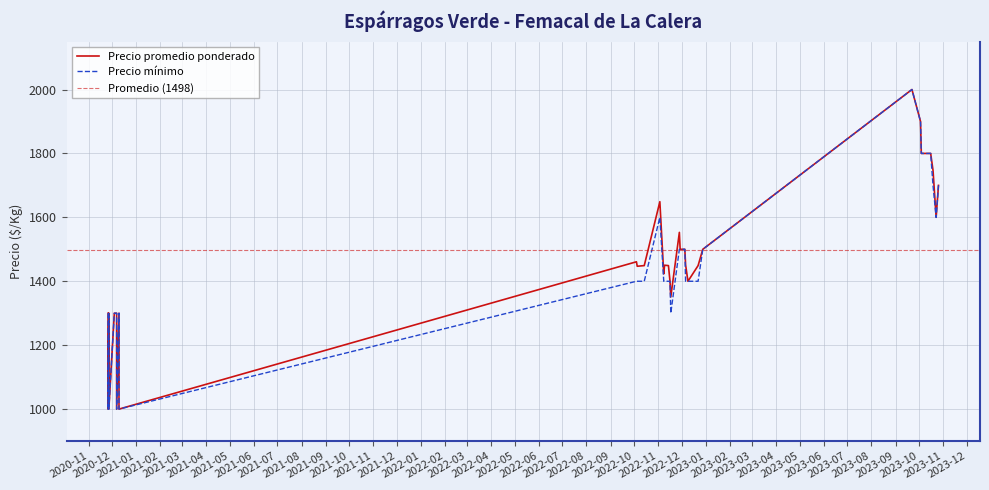

How many lines are shown in the chart?

2